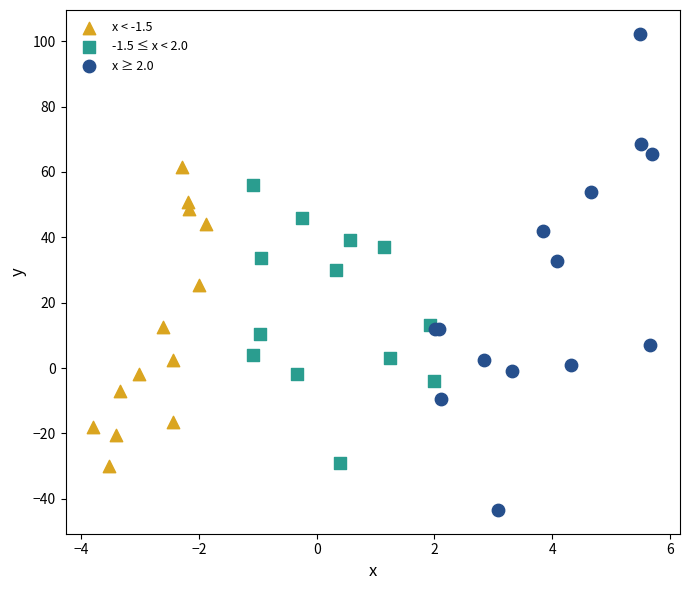

Which series has the widest spread of Y values?

x ≥ 2.0